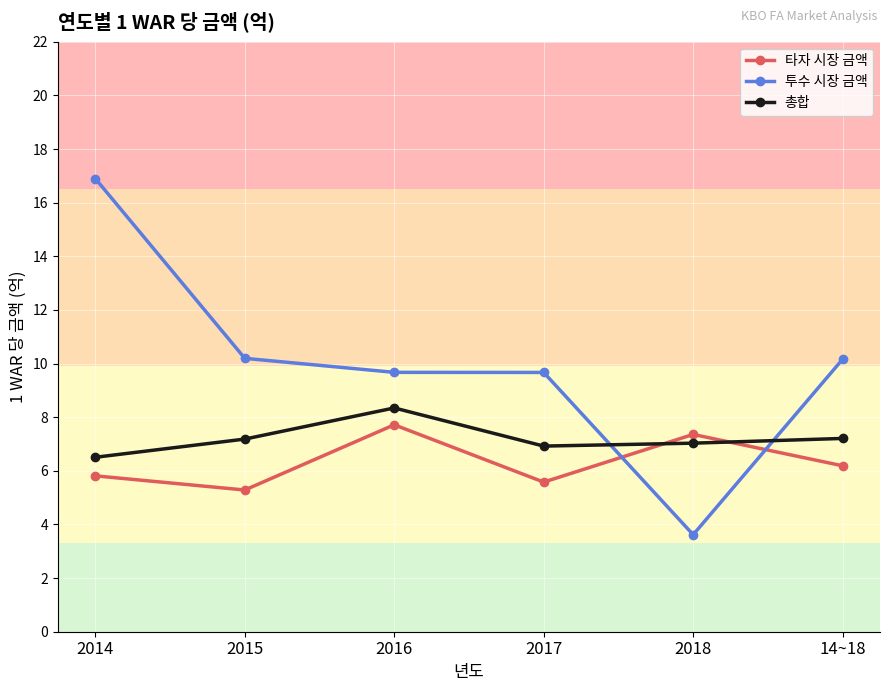

Where is the first local maximum for 총합?

2016